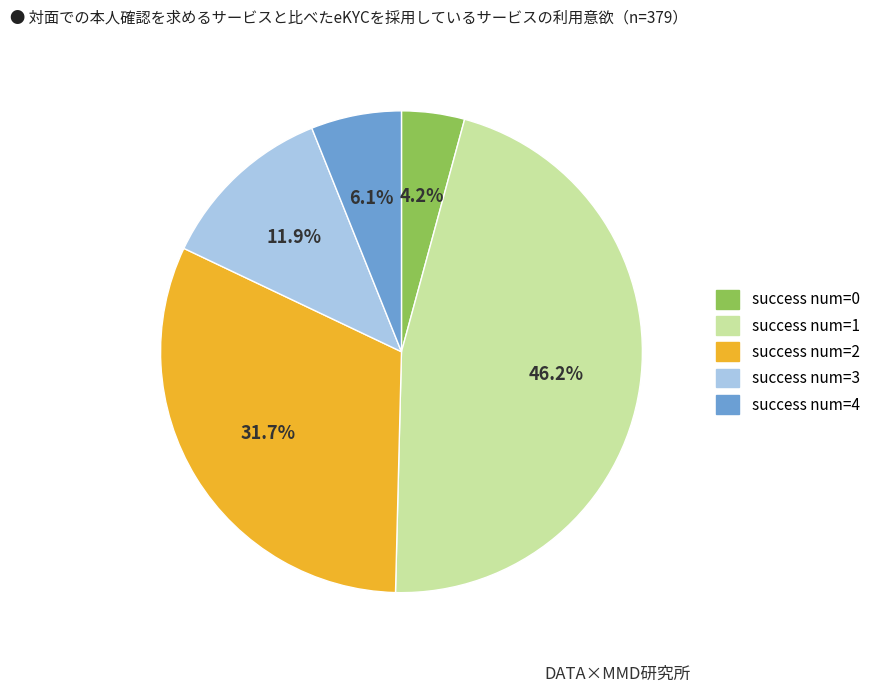

Approximately how many times larger is the value at success num=2 compared to success num=1?

0.7